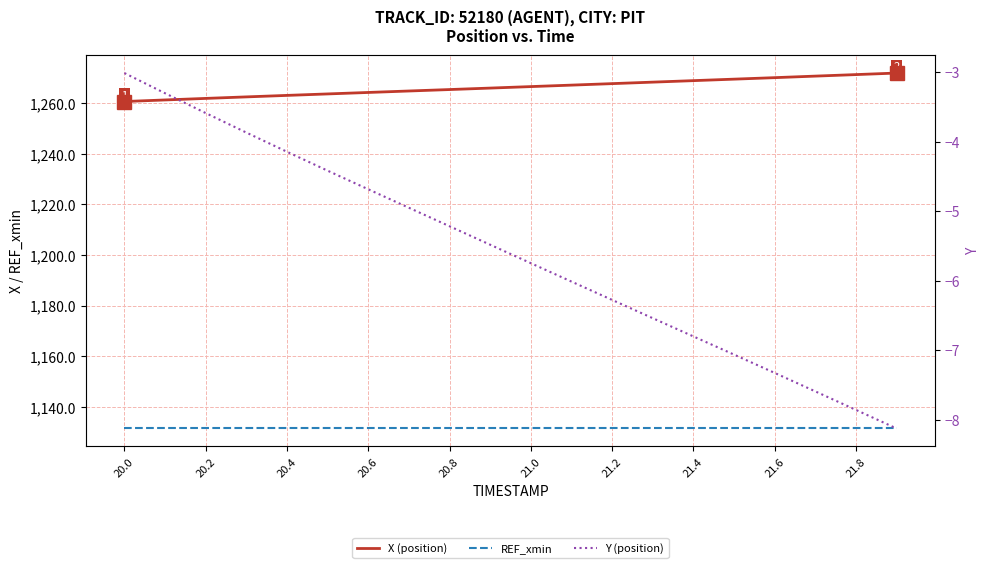

Reading left to right, extract all data points from this chart.

X (position): 1260.6	1261.2	1261.8	1262.4	1263.0	1263.6	1264.2	1264.8	1265.3	1265.9	1266.5	1267.1	1267.7	1268.3	1268.8	1269.4	1270.0	1270.6	1271.2	1271.8
REF_xmin: 1131.4	1131.4	1131.4	1131.4	1131.4	1131.4	1131.4	1131.4	1131.4	1131.4	1131.4	1131.4	1131.4	1131.4	1131.4	1131.4	1131.4	1131.4	1131.4	1131.4
Y (position): -3.0	-3.3	-3.6	-3.9	-4.1	-4.4	-4.7	-5.0	-5.2	-5.5	-5.7	-6.0	-6.3	-6.5	-6.8	-7.1	-7.3	-7.6	-7.9	-8.1